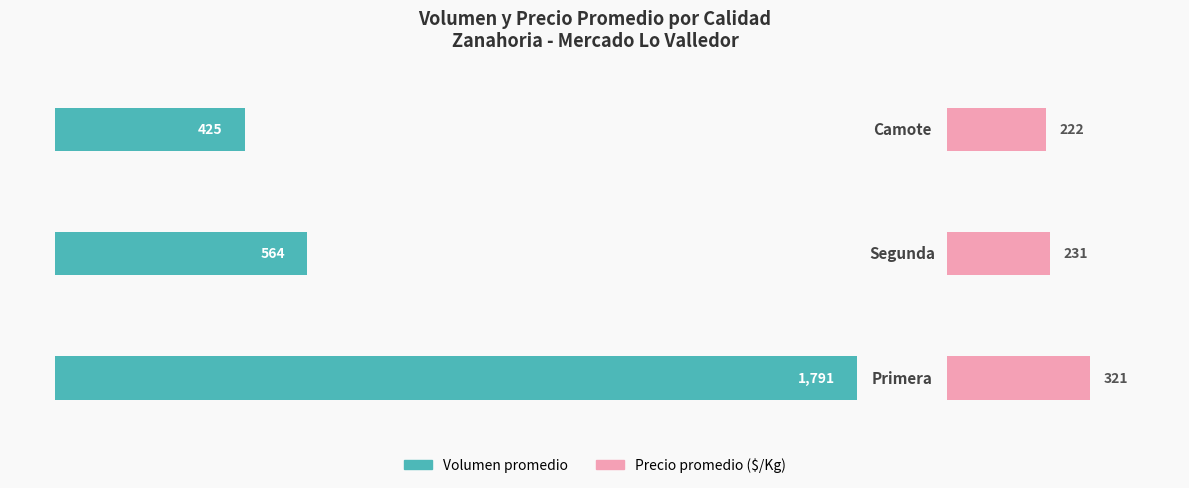

What is the value of the Precio promedio ($/Kg) bar at the 2nd from the left?

231